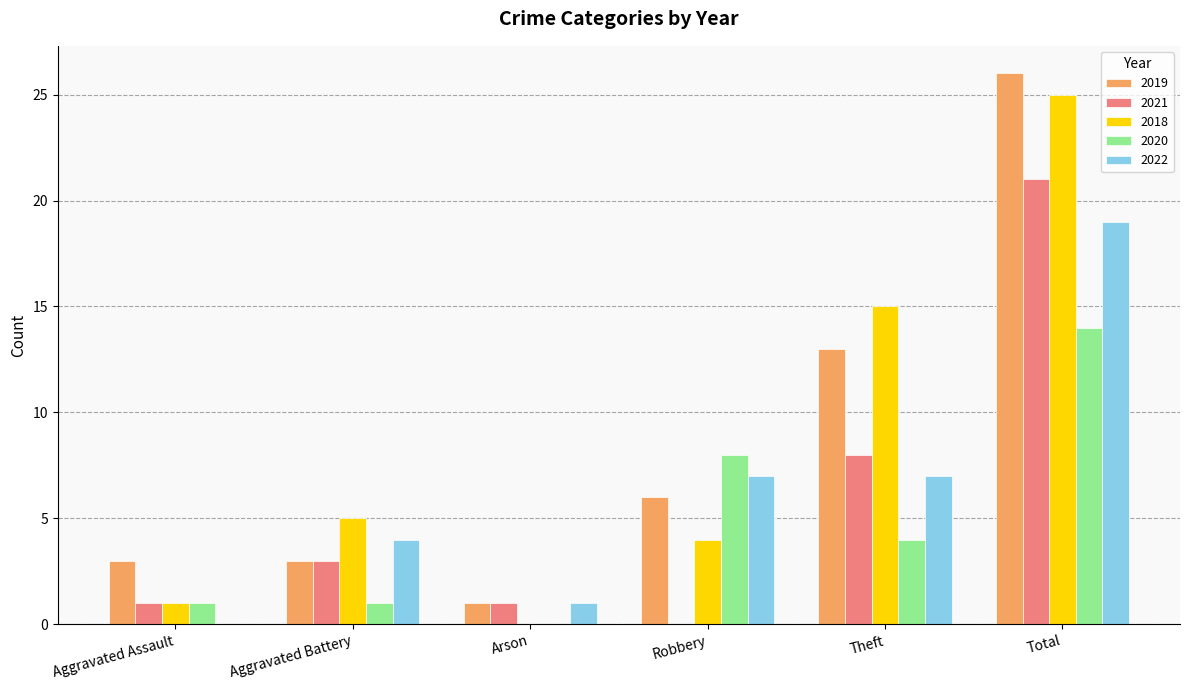

What is the sum of the 2018 values at Robbery and Aggravated Battery?

9